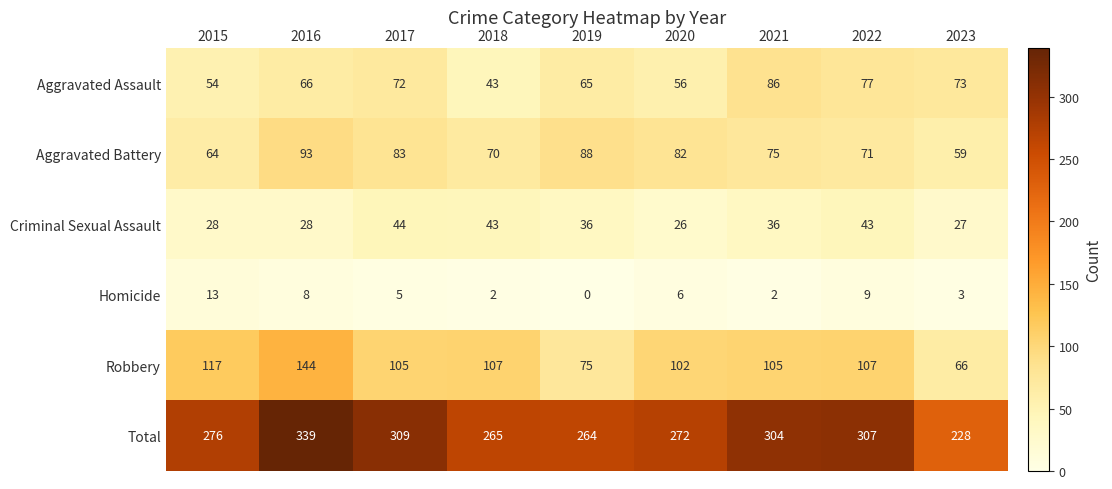

At which category is the sum across all series the highest?

2016